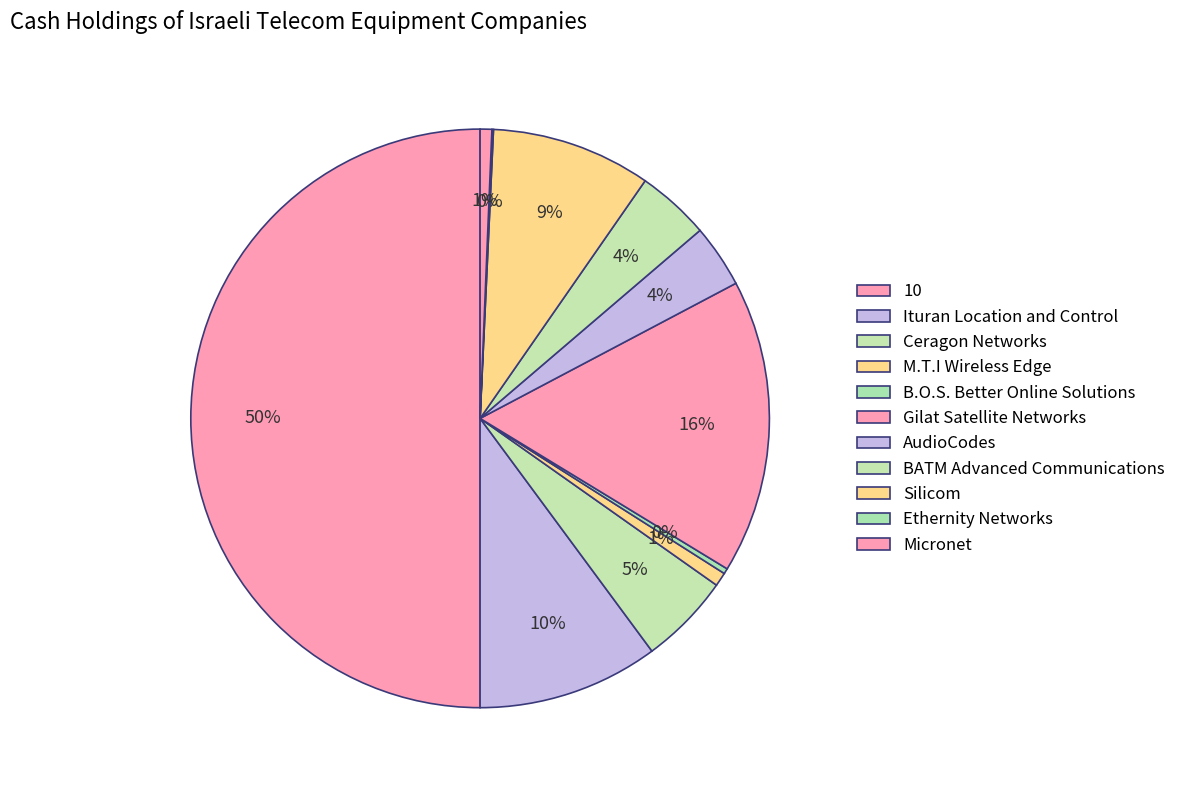

What is the smallest slice in the pie chart?

Ethernity Networks